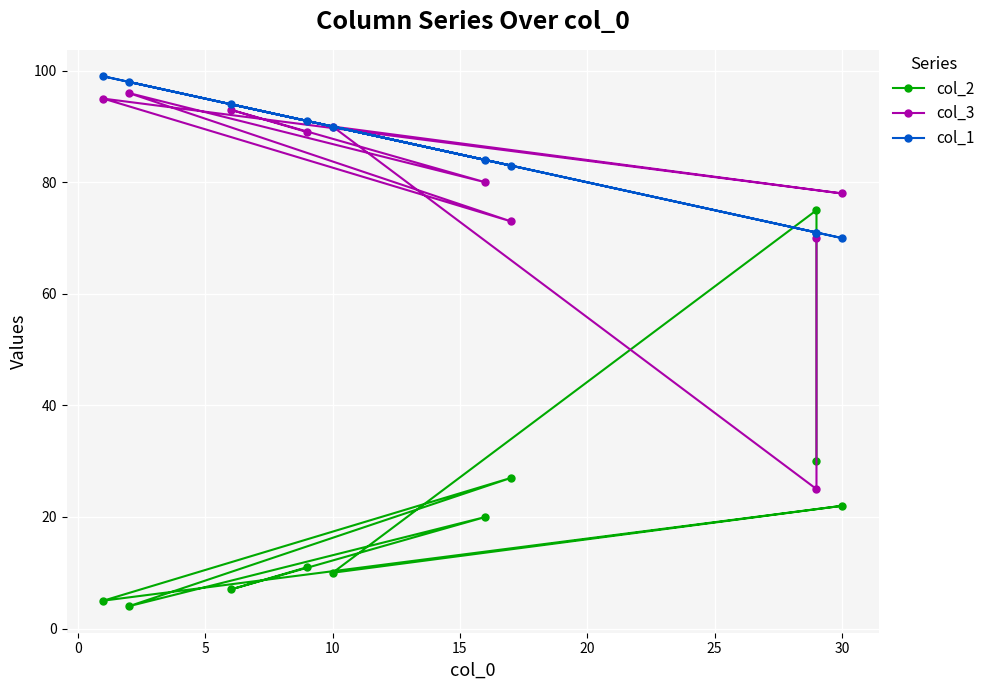

Between 15 and 30, which series saw the biggest shift?

col_2